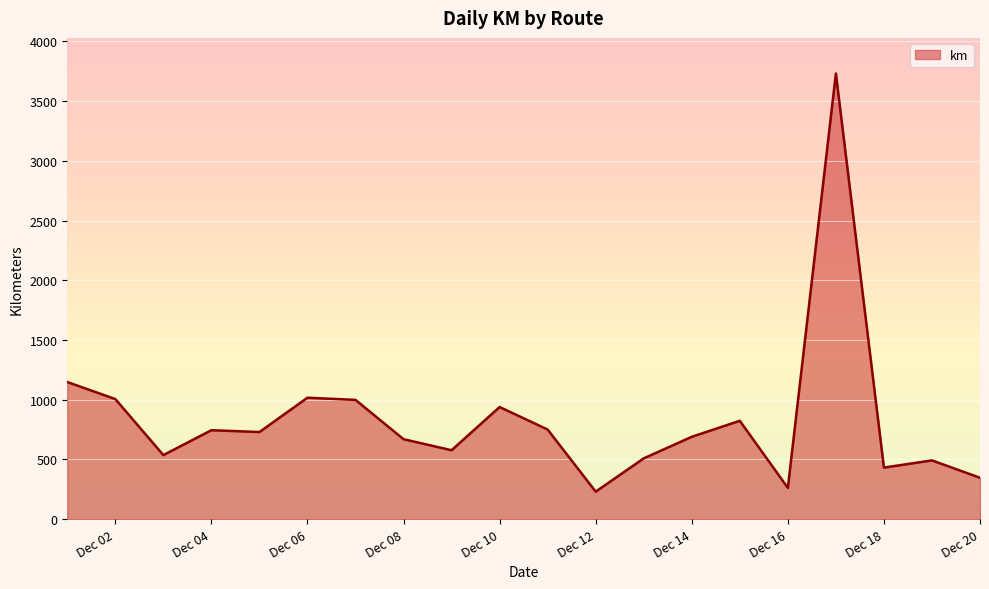

What is the greatest value displayed?

3731.3